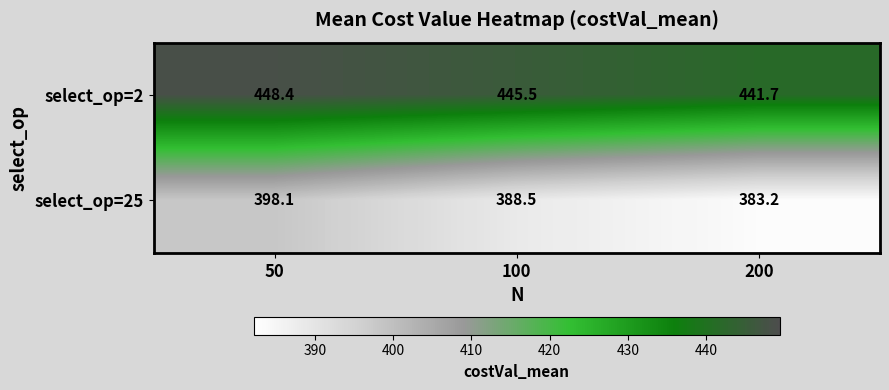

At which category is the sum across all series the highest?

50